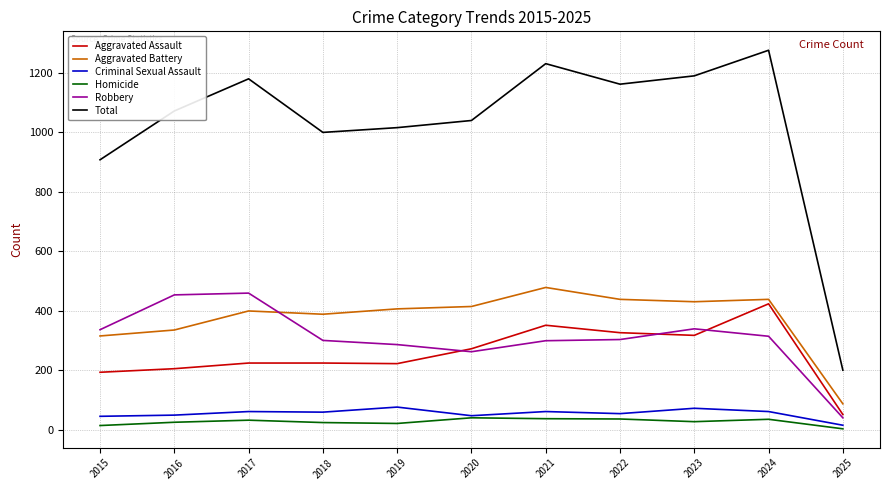

What is the approximate value of Robbery at 2018?

301